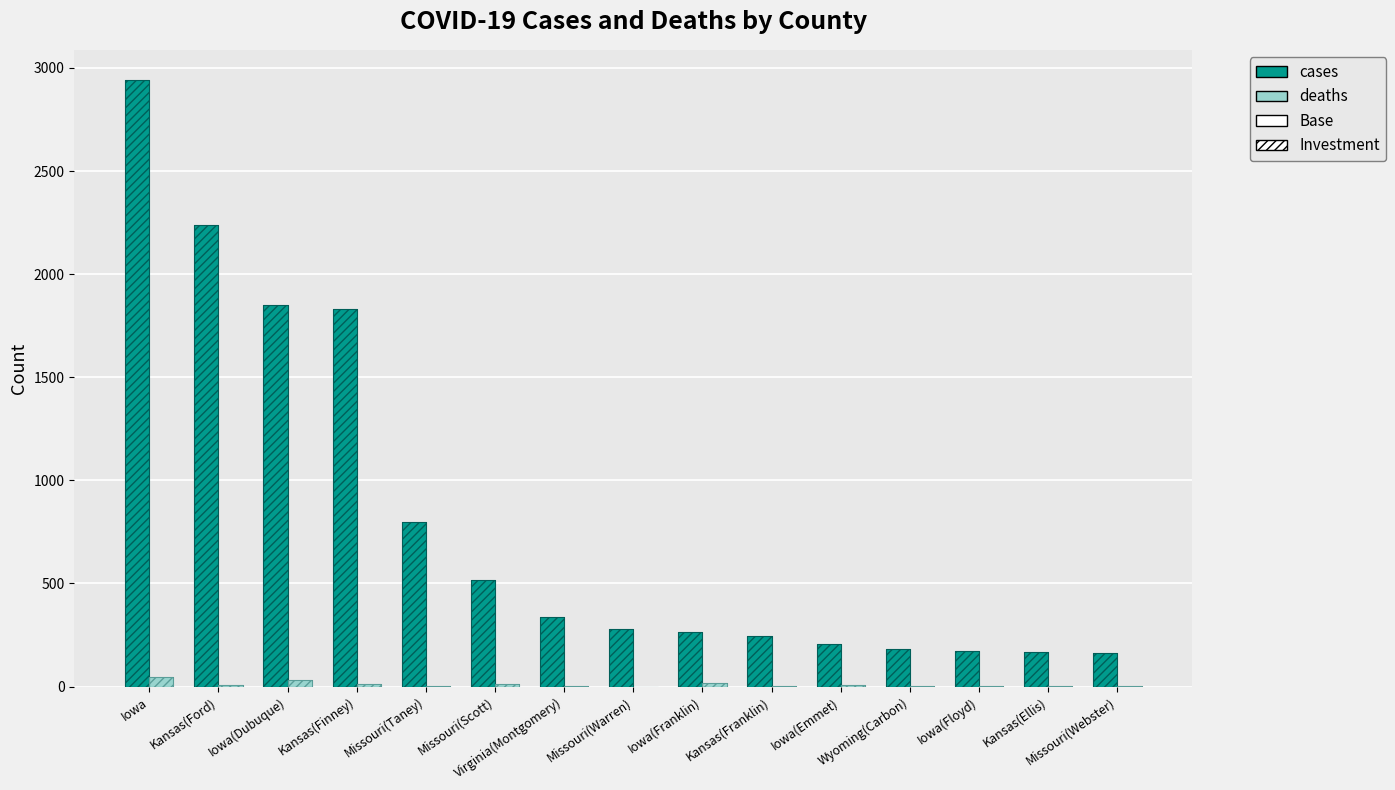

What is the difference between the cases values at Kansas(Ford) and Wyoming(Carbon)?

2057